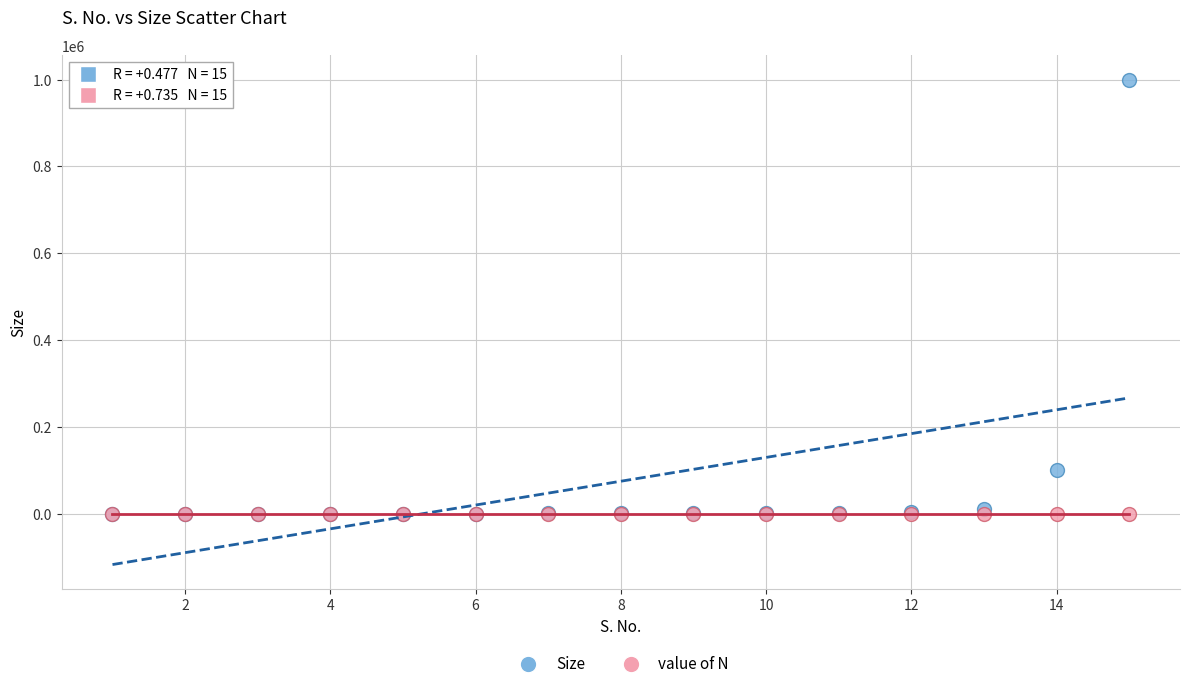

Across all series, what Y value is closest to 500001?

100000